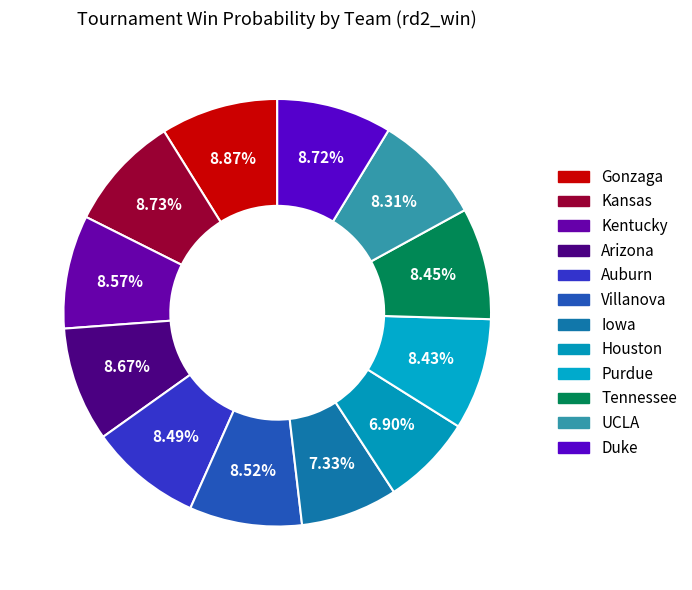

How many segments does this pie chart have?

12